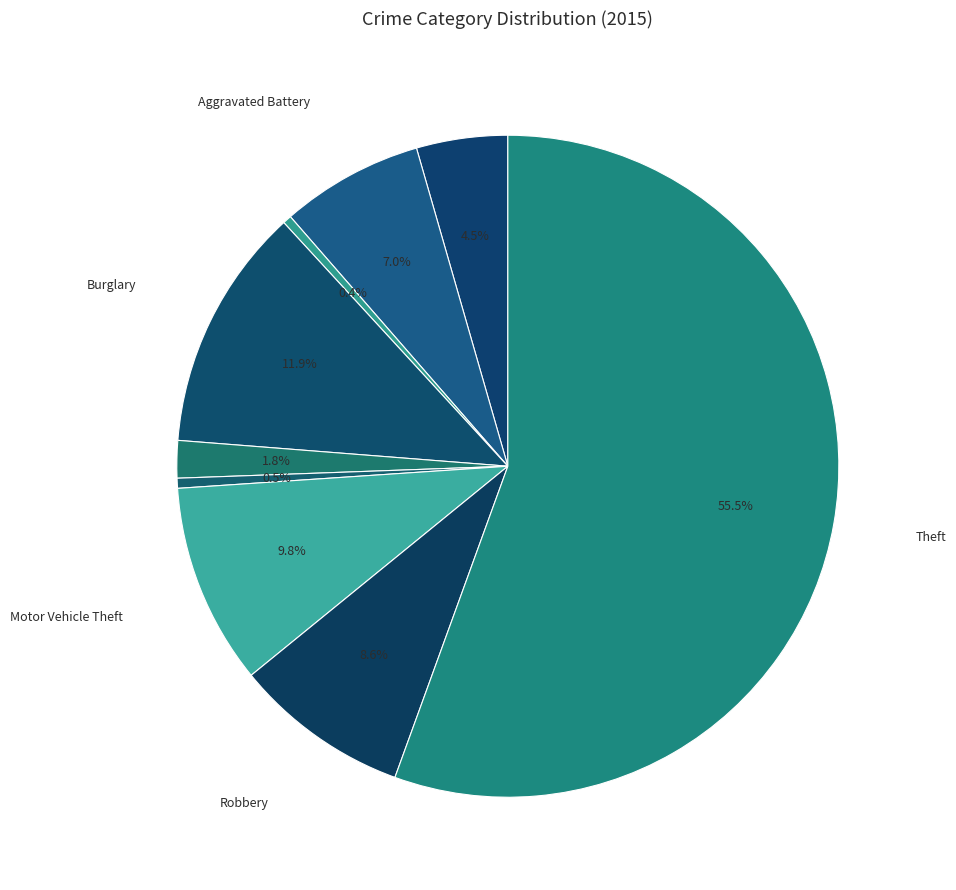

Count the number of slices in the pie.

9